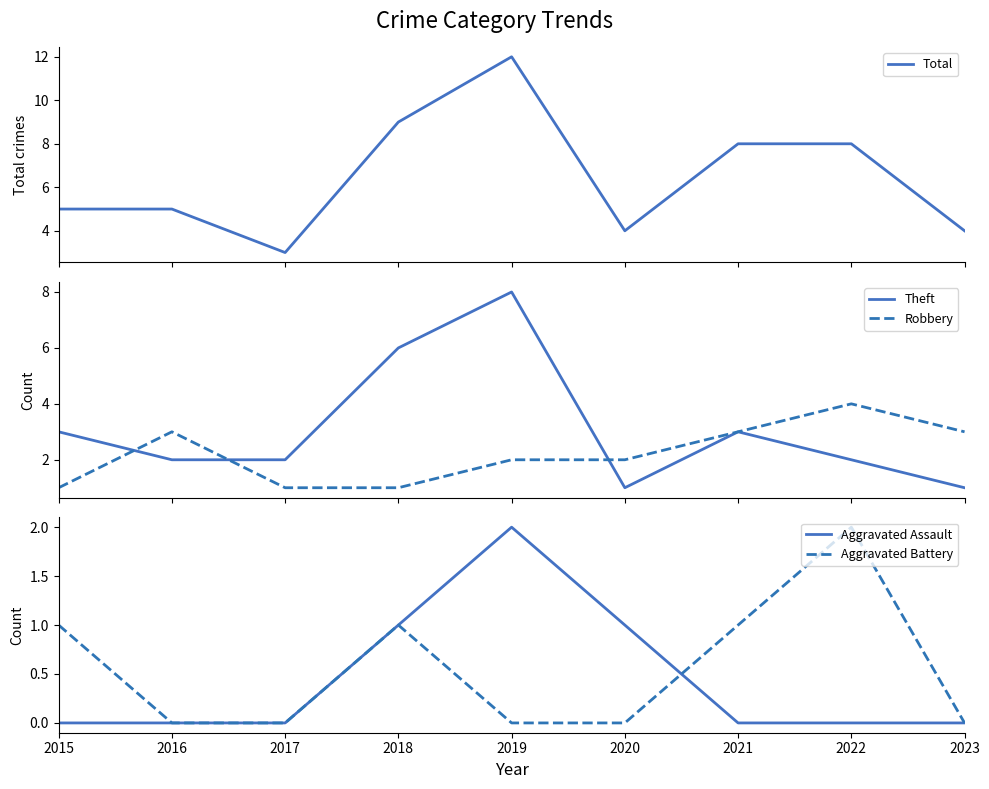

Reading left to right, list all the values displayed in this chart.

Total: 5	5	3	9	12	4	8	8	4
Theft: 3	2	2	6	8	1	3	2	1
Robbery: 1	3	1	1	2	2	3	4	3
Aggravated Assault: 0	0	0	1	2	1	0	0	0
Aggravated Battery: 1	0	0	1	0	0	1	2	0